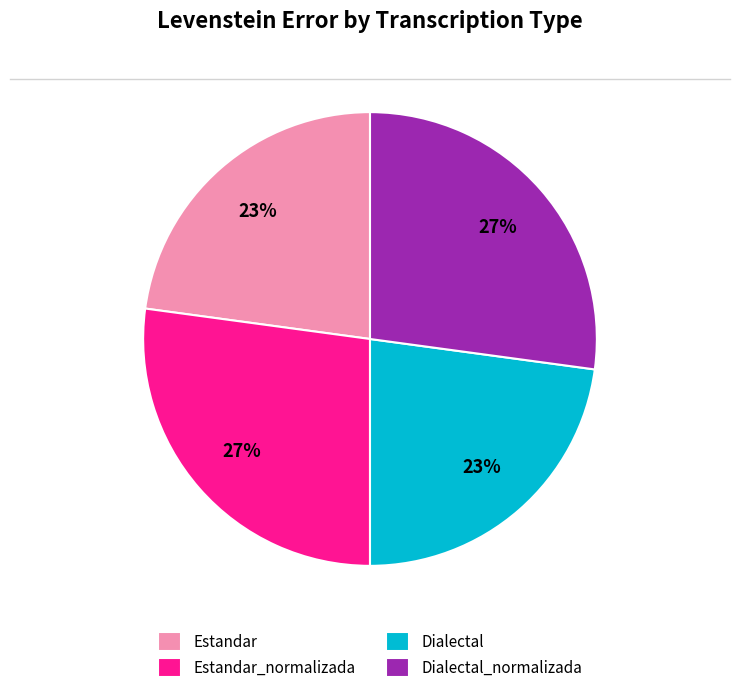

Between Estandar_normalizada and Dialectal, which is larger?

Estandar_normalizada